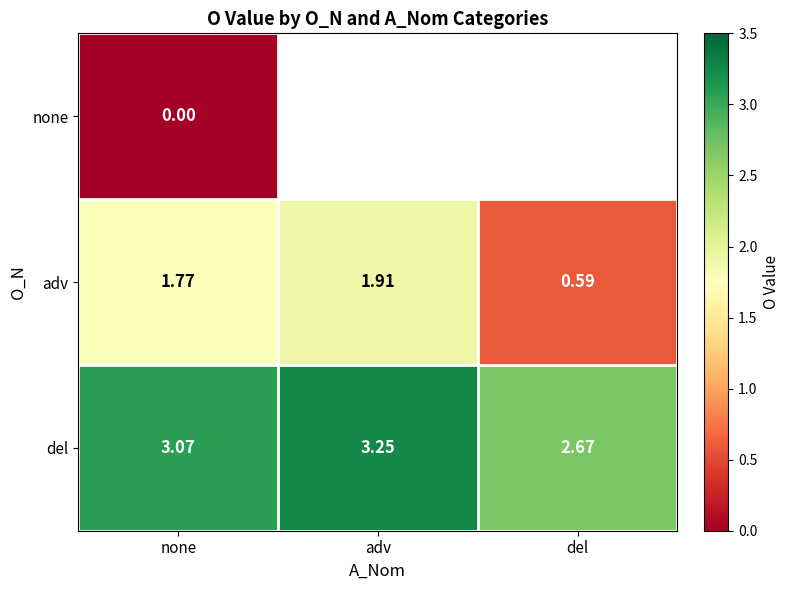

At how many categories does at least one series exceed 1?

3